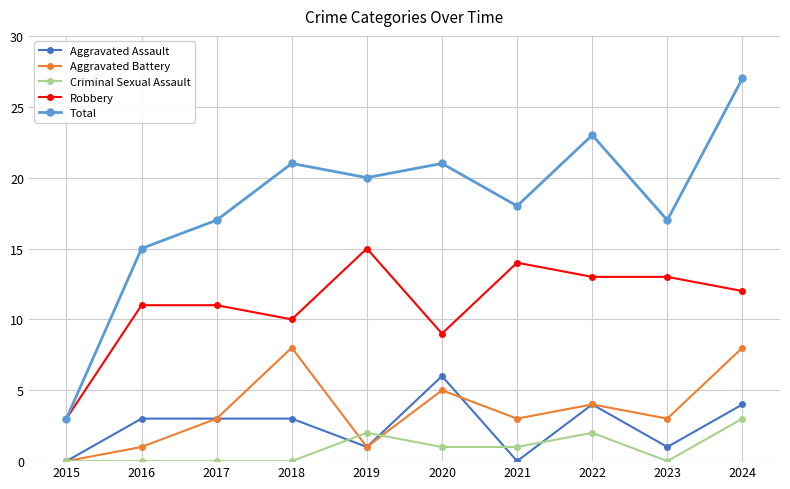

Rank the series by their maximum value, from highest to lowest.

Total, Robbery, Aggravated Battery, Aggravated Assault, Criminal Sexual Assault